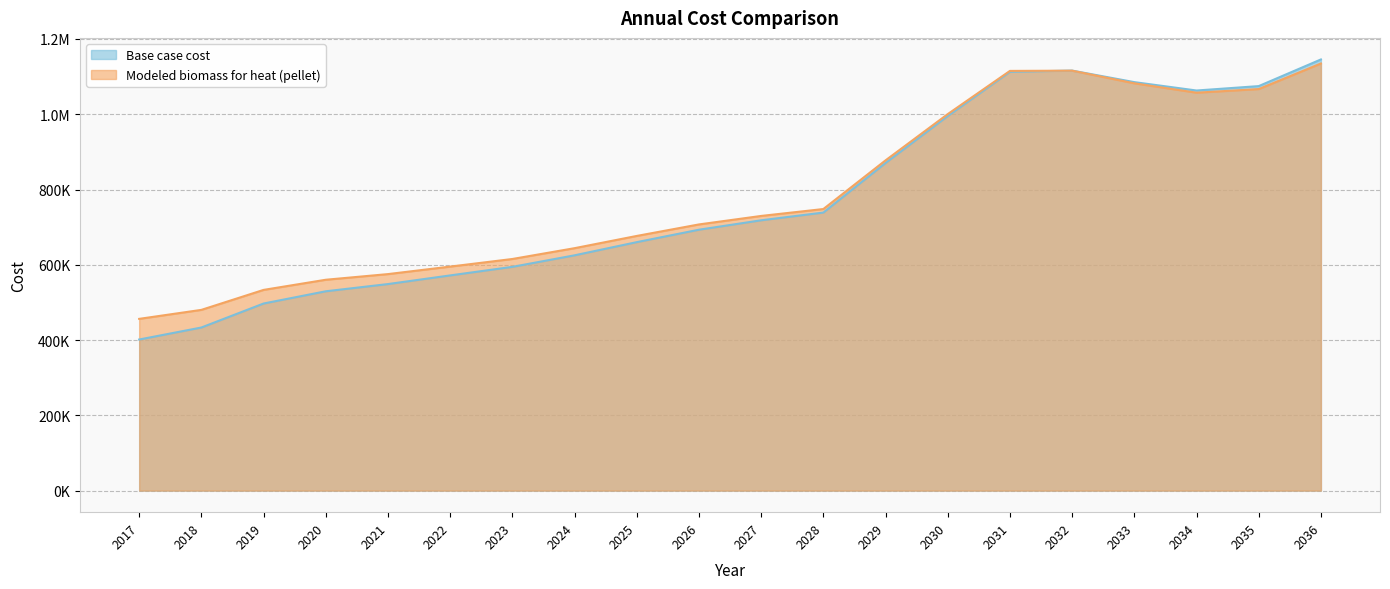

Rank the series at 2018 from highest to lowest value.

Modeled biomass for heat (pellet), Base case cost